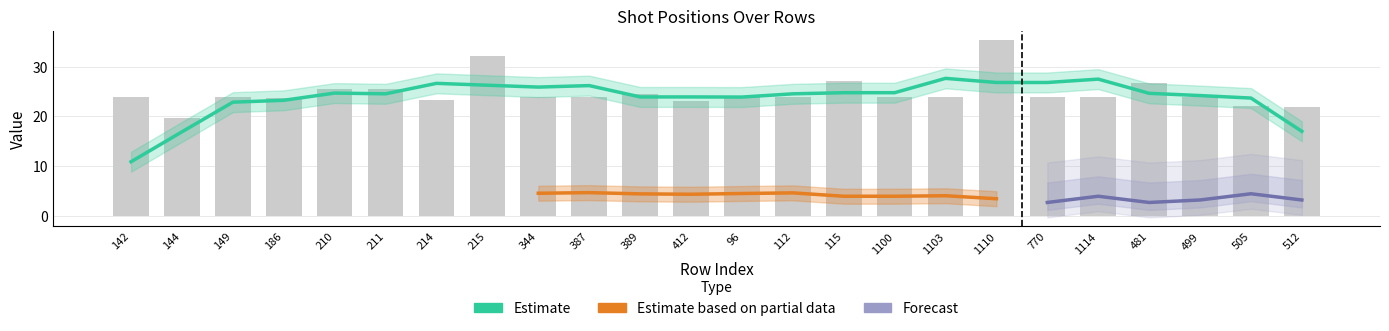

How many data points in shotY are above 3?

21